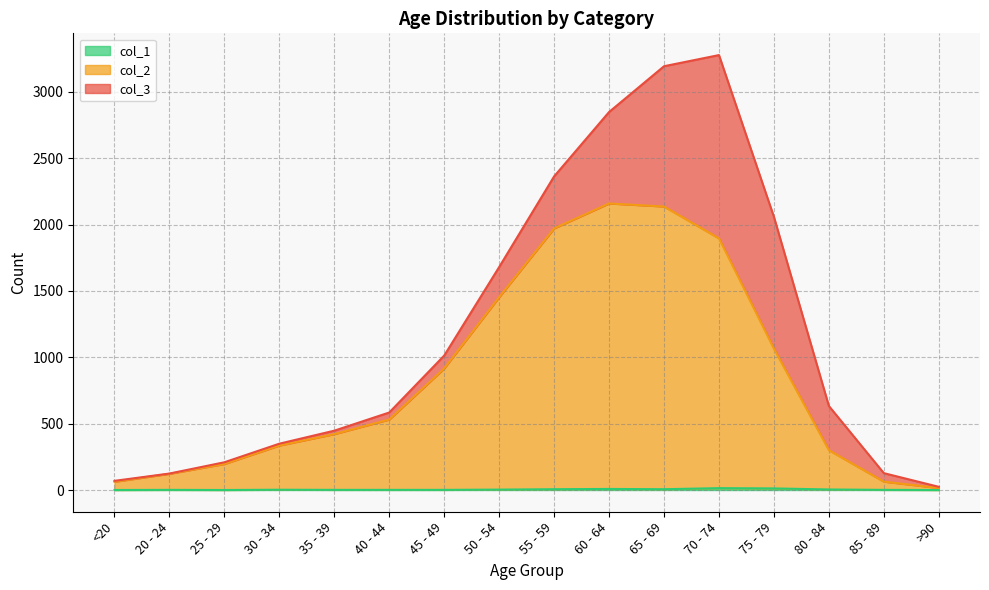

What is the value of the col_2 point at the 1st from the left?

62